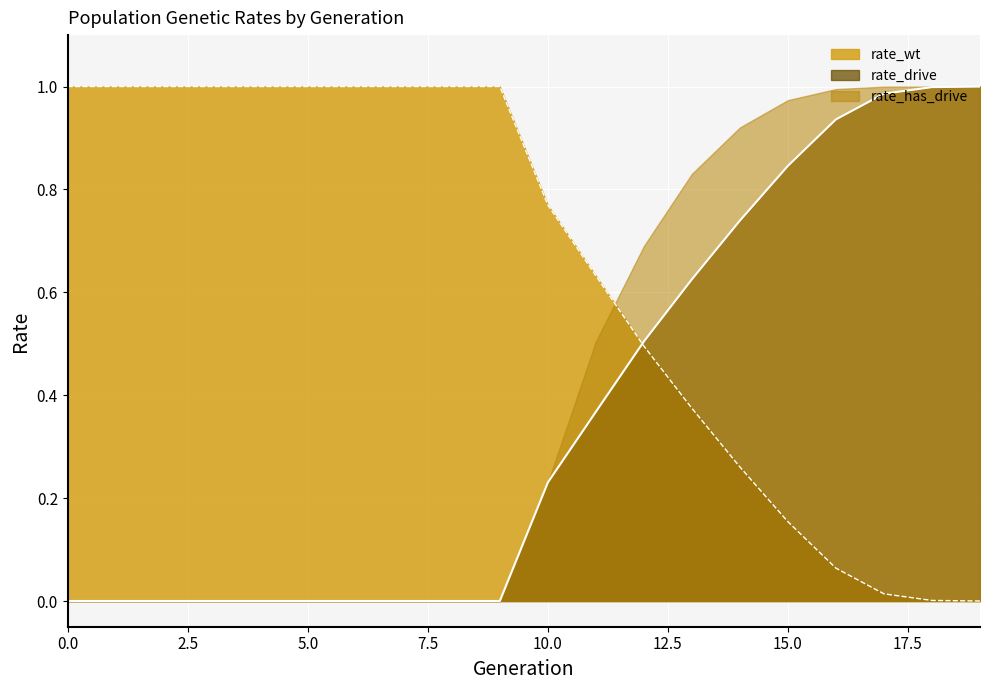

What is the difference between the second highest and second lowest values in the rate_drive series?

1.0